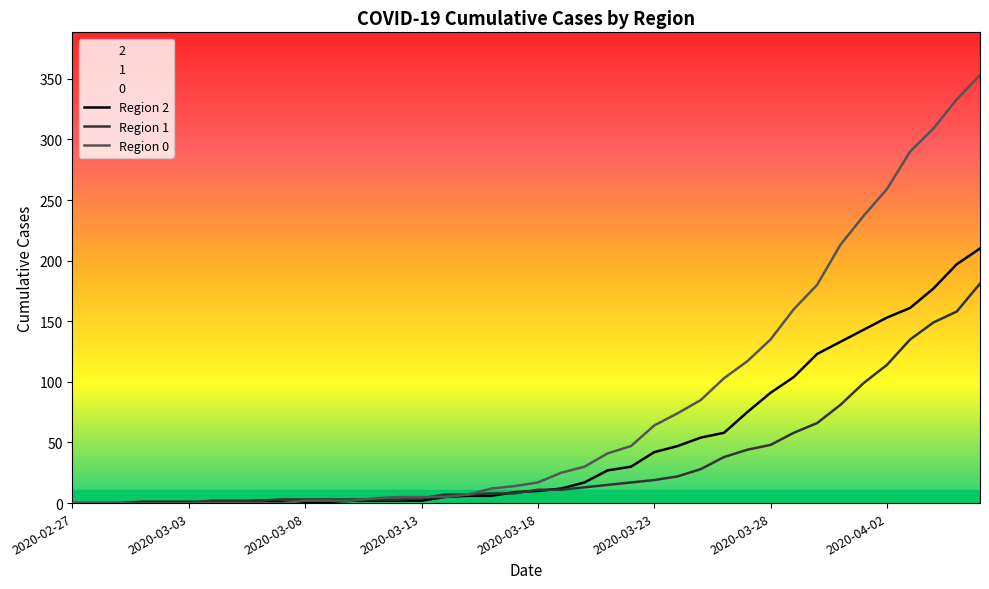

What are all the series names shown in the legend?

Region 2, Region 1, Region 0